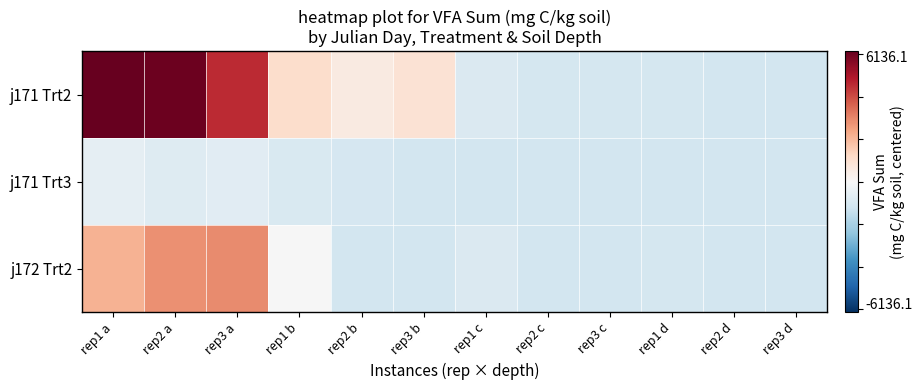

Reading left to right, transcribe all the data shown in this chart.

j171 Trt2: rep1 a=6136.1	rep2 a=6002.6	rep3 a=4555.2	rep1 b=1094.7	rep2 b=557.7	rep3 b=898.3	rep1 c=-894.3	rep2 c=-1086.2	rep3 c=-1093.9	rep1 d=-1069.0	rep2 d=-1123.1	rep3 d=-1126.0
j171 Trt3: rep1 a=-544.2	rep2 a=-809.9	rep3 a=-680.8	rep1 b=-936.1	rep2 b=-1013.7	rep3 b=-1132.8	rep1 c=-1132.8	rep2 c=-1124.5	rep3 c=-1132.8	rep1 d=-1132.8	rep2 d=-1132.8	rep3 d=-1132.8
j172 Trt2: rep1 a=2139.7	rep2 a=2783.0	rep3 a=2888.1	rep1 b=-8.4	rep2 b=-1132.8	rep3 b=-1132.8	rep1 c=-899.6	rep2 c=-1132.8	rep3 c=-1132.8	rep1 d=-1069.0	rep2 d=-1123.1	rep3 d=-1126.0